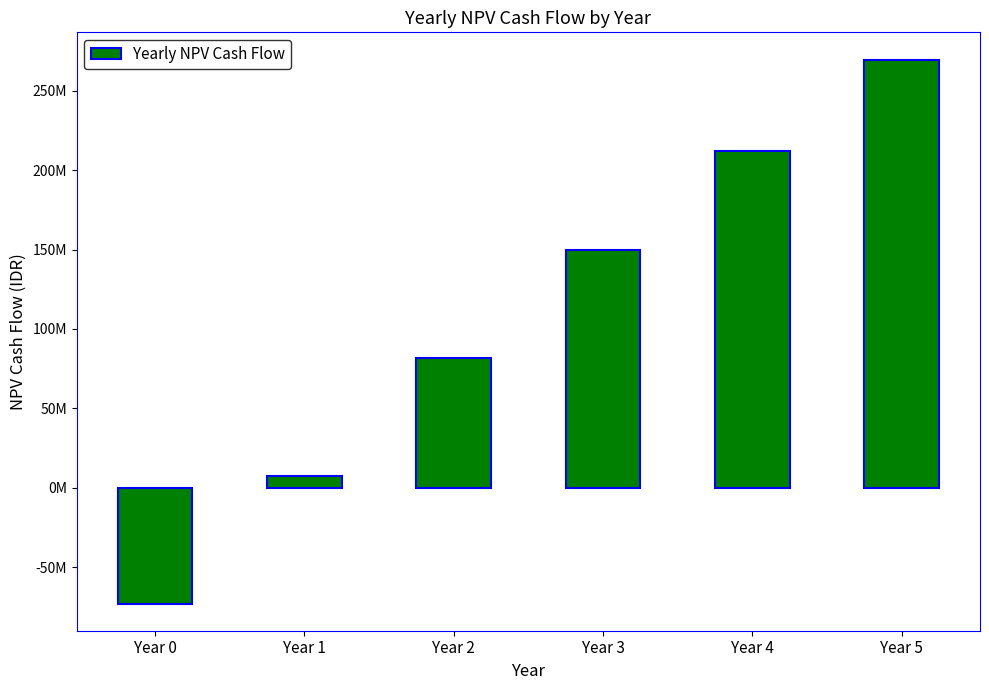

Are the bars horizontal?

No